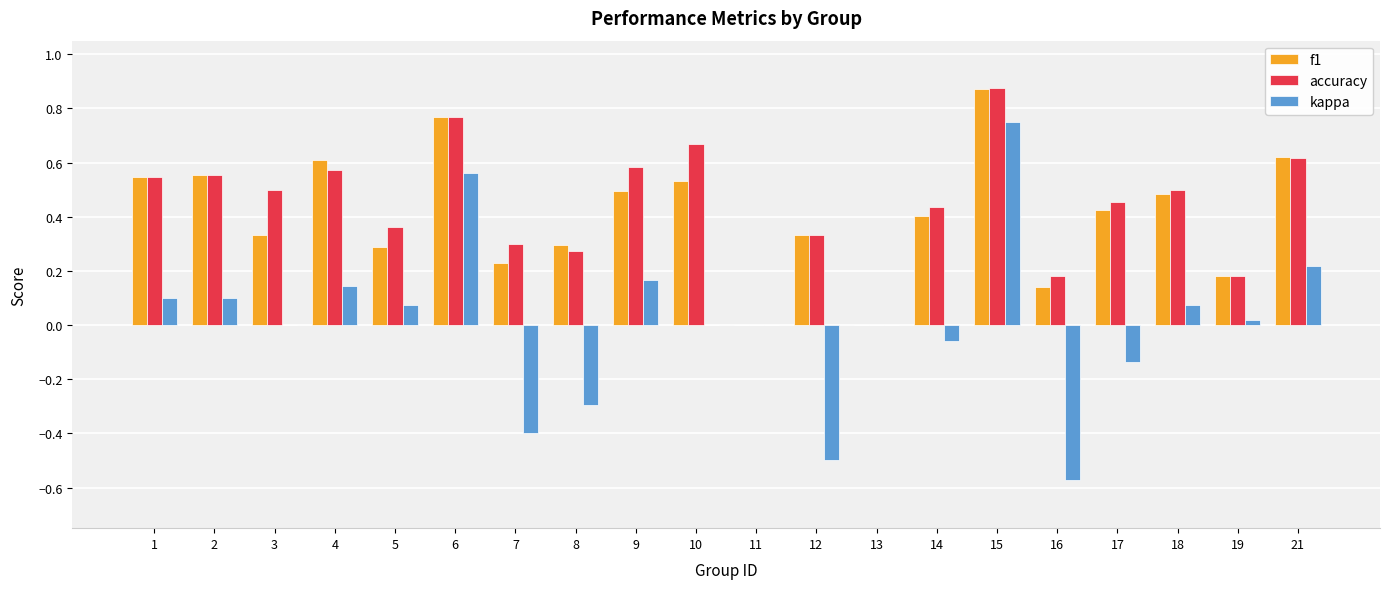

What are all the series names shown in the legend?

f1, accuracy, kappa